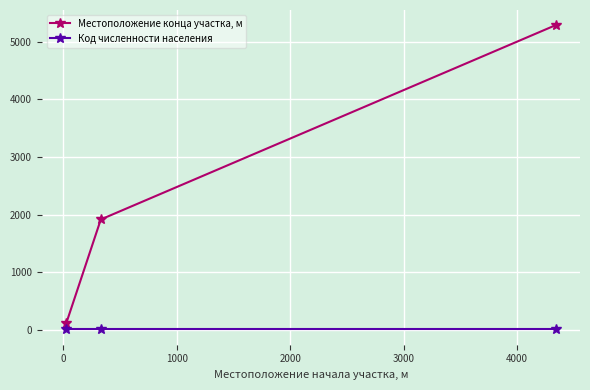

How many values in the Местоположение конца участка, м series are below 1915?

1